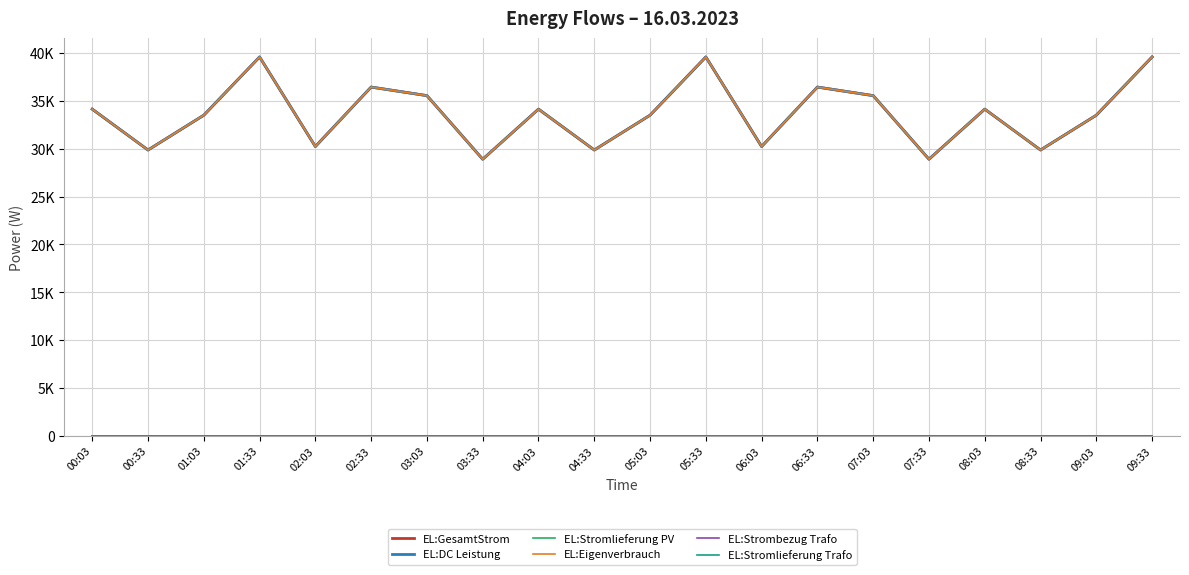

Rank the series by their maximum value, from highest to lowest.

EL:GesamtStrom, EL:DC Leistung, EL:Eigenverbrauch, EL:Stromlieferung PV, EL:Strombezug Trafo, EL:Stromlieferung Trafo